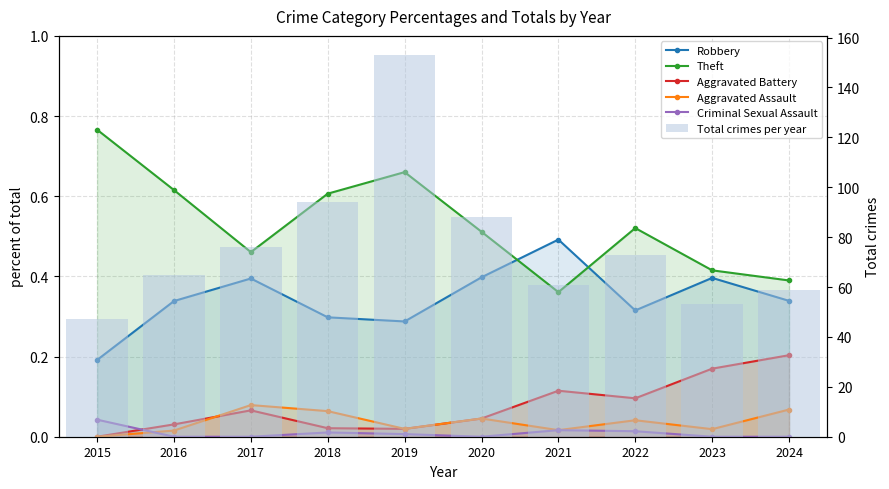

Is the value of Robbery at 2022 greater than the value of Theft at 2015?

No